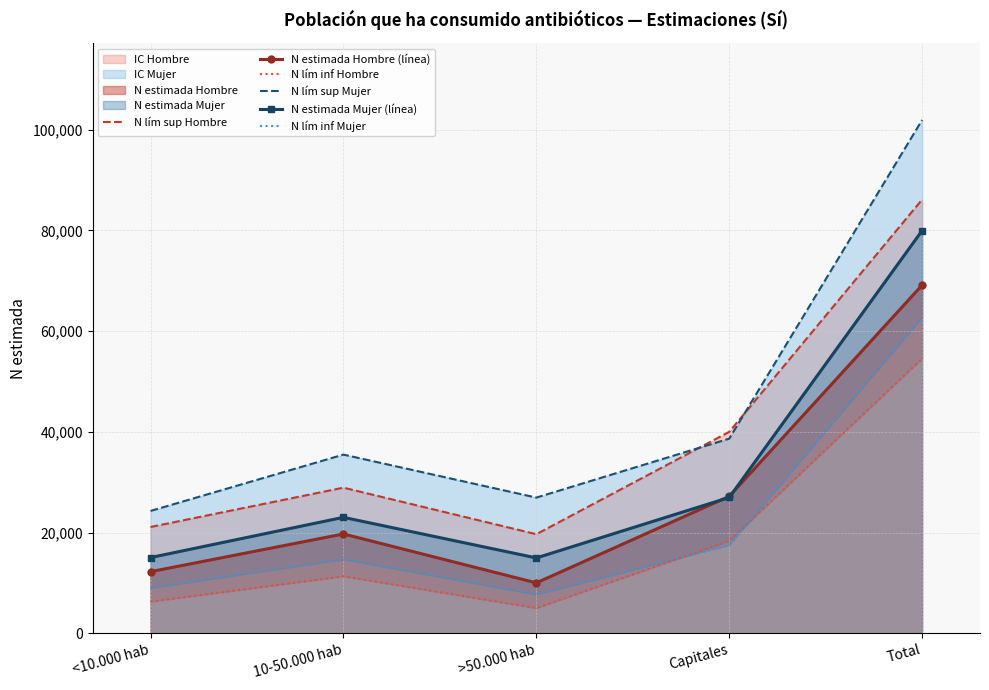

What is the label of the 3rd point from the left?

>50.000 hab